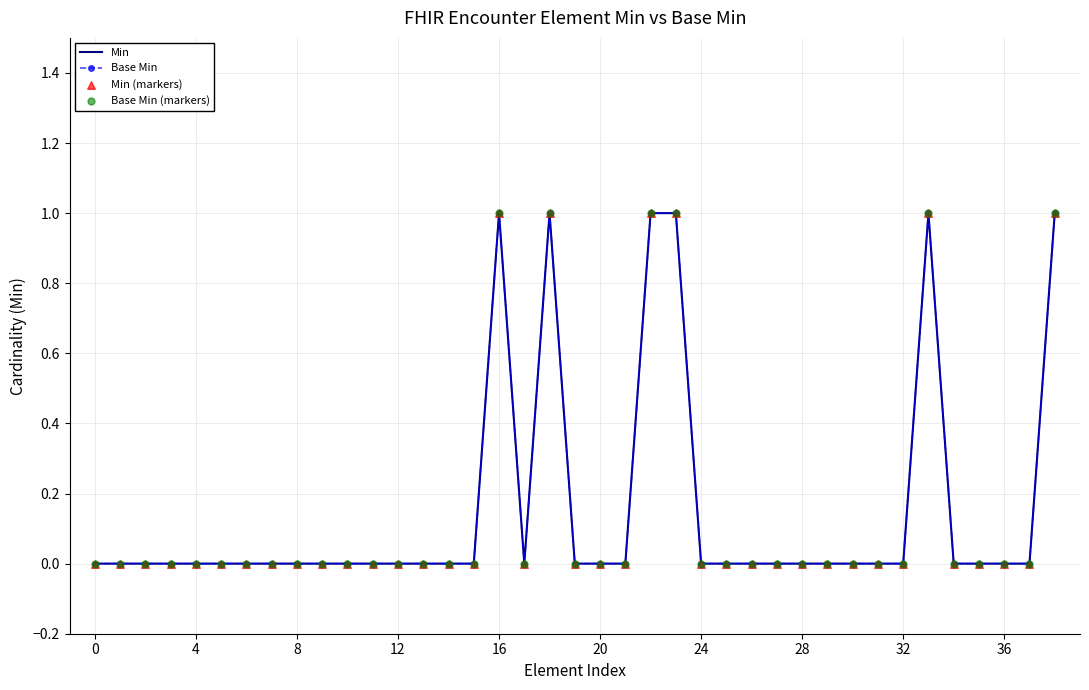

Which series has the largest total across all categories?

Min